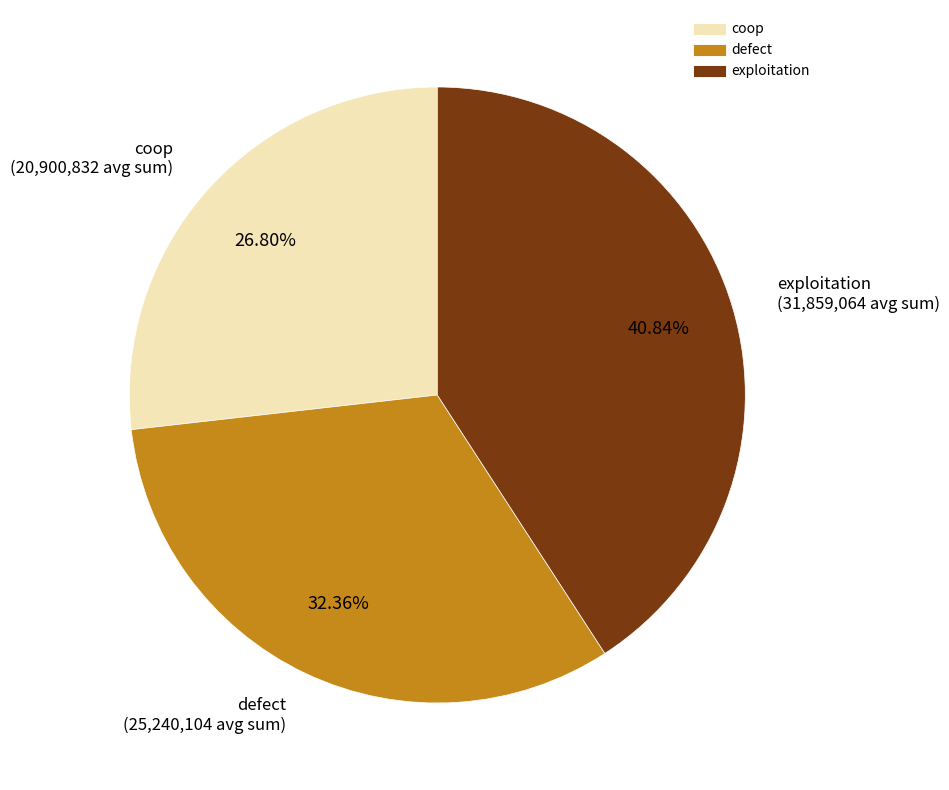

To the nearest percent, what is the difference between the defect and coop slice percentages?

6%